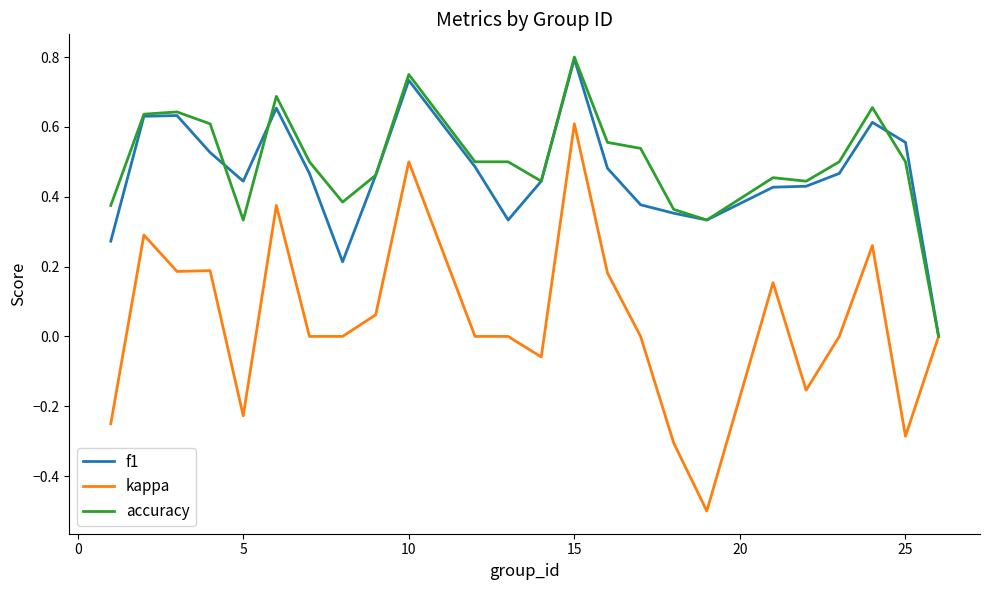

Which series has the widest spread of values?

kappa